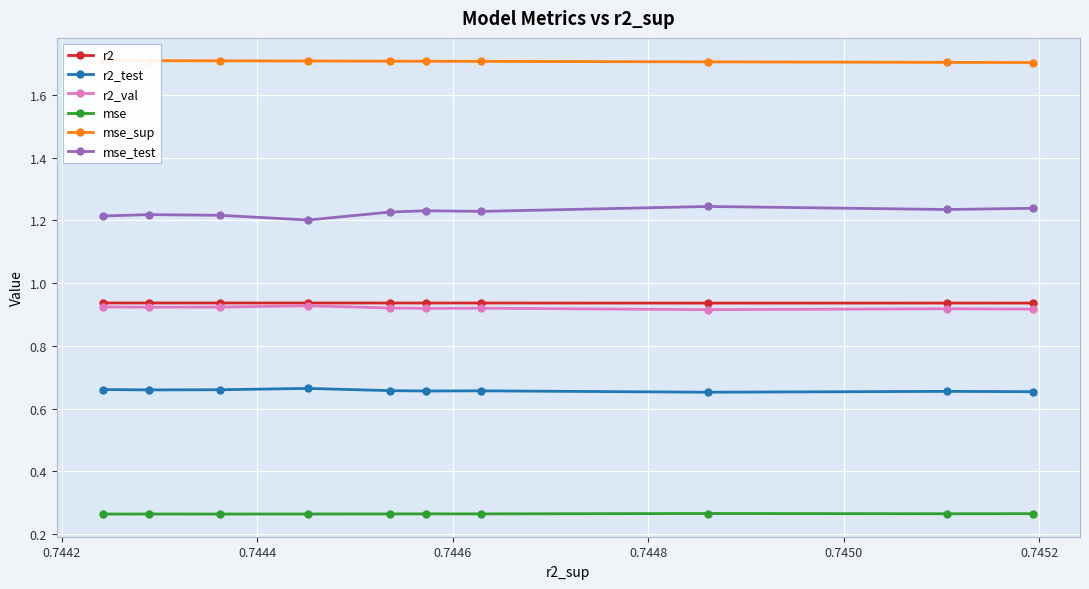

True or false: mse_sup and mse intersect in this chart.

False